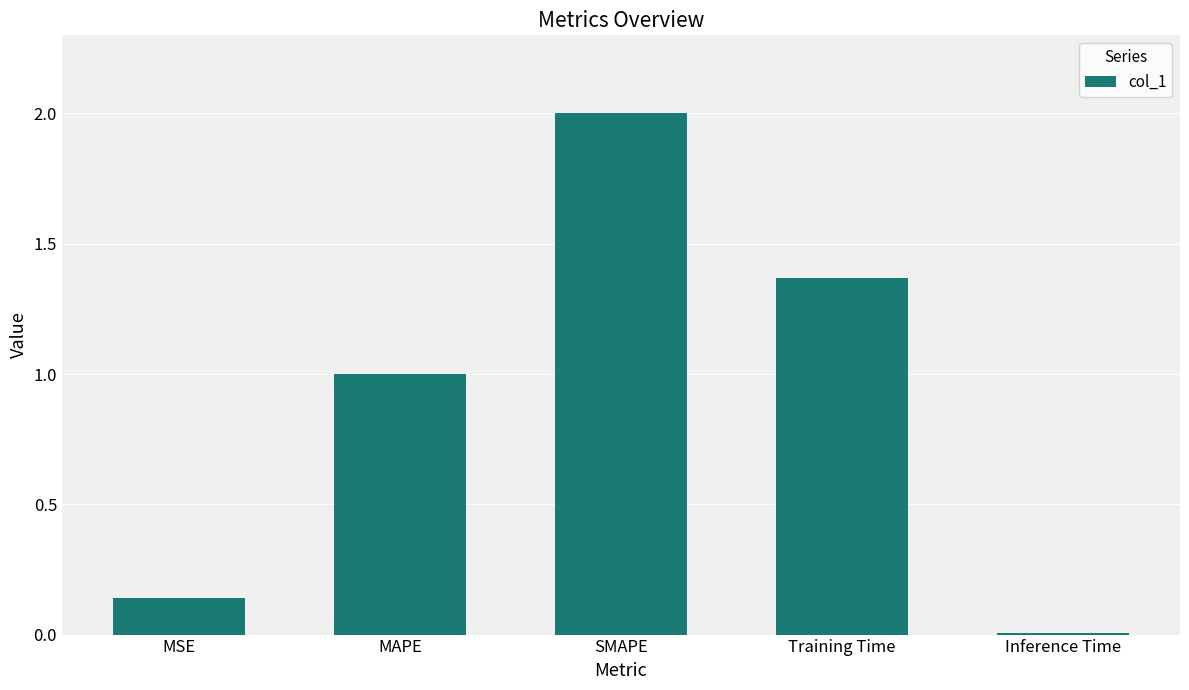

Rank the categories by value from highest to lowest.

SMAPE, Training Time, MAPE, MSE, Inference Time